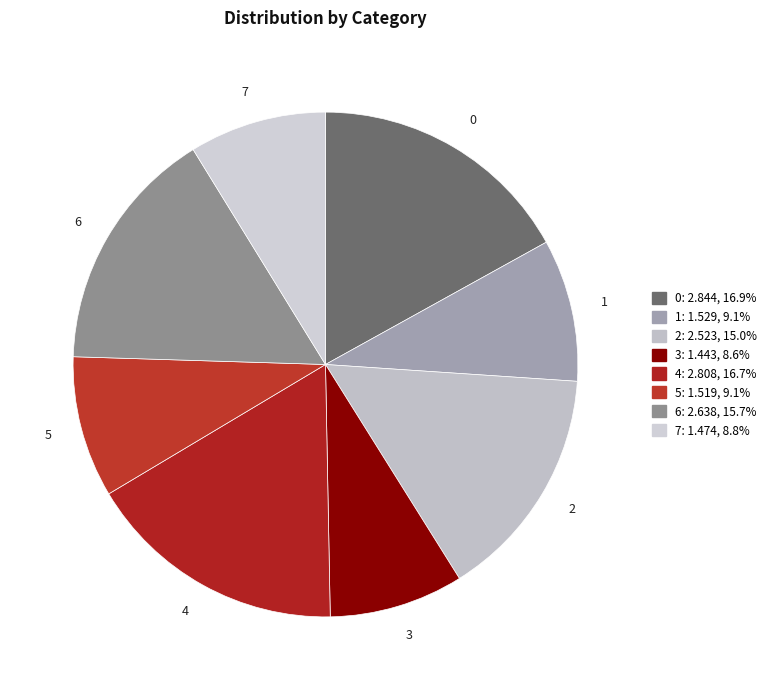

Approximately how many times larger is the value at 6 compared to 1?

1.7